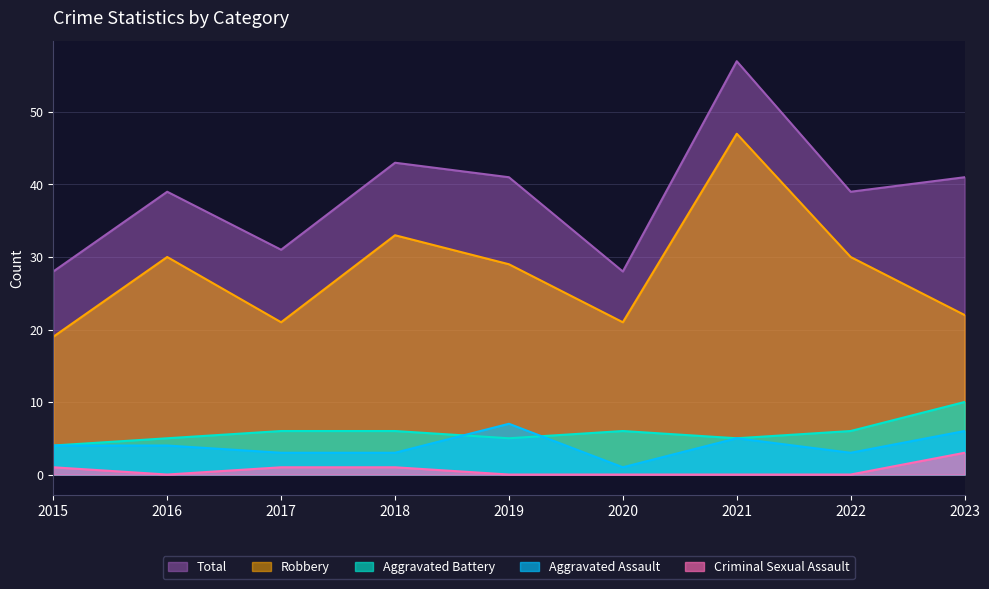

True or false: Robbery and Criminal Sexual Assault intersect in this chart.

False